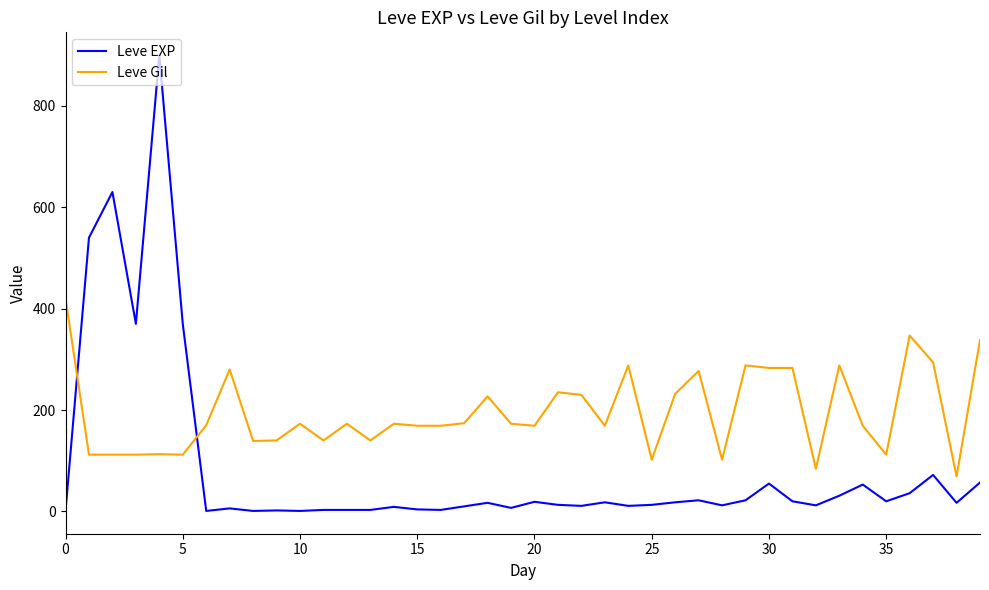

List the series in order of their peak value, lowest first.

Leve Gil, Leve EXP